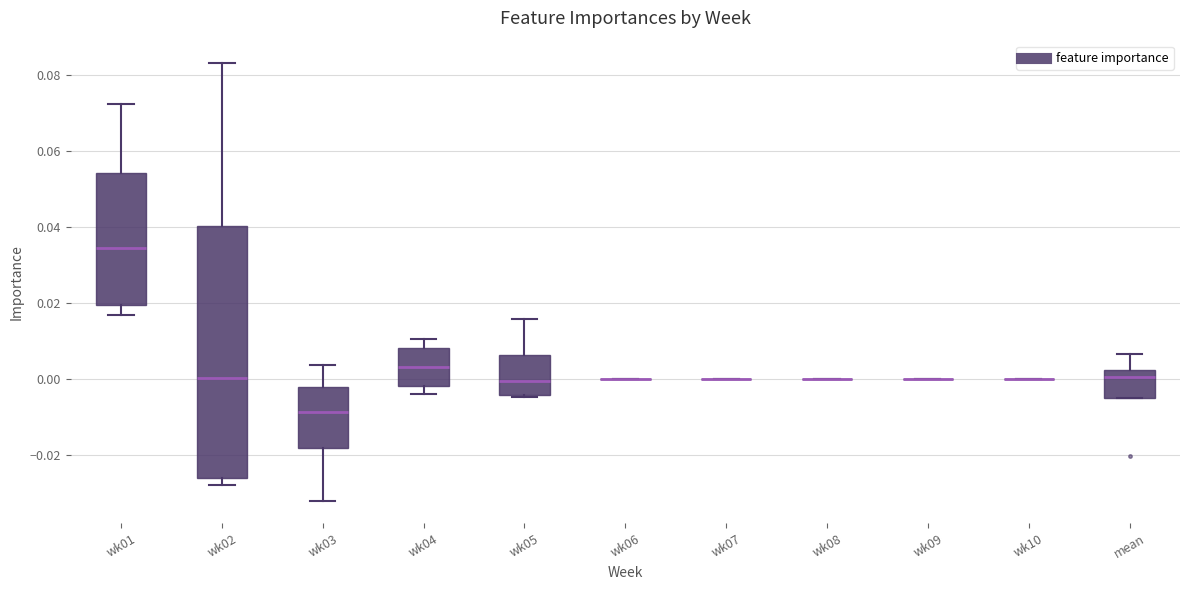

Reading left to right, read every box against the y-axis: the position of its median line, the range the box covers, and the ends of its whiskers. The values are not printed on the chart, so give them approximately, as read against the axis.

wk01: median 0.034, box 0.020 to 0.054, whiskers 0.016 to 0.072
wk02: median 0.000, box -0.026 to 0.040, whiskers -0.028 to 0.084
wk03: median -0.008, box -0.018 to -0.002, whiskers -0.032 to 0.004
wk04: median 0.004, box -0.002 to 0.008, whiskers -0.004 to 0.010
wk05: median 0.000, box -0.004 to 0.006, whiskers -0.004 to 0.016
wk06: box collapsed to a line at 0.000, whiskers 0.000 to 0.000
wk07: box collapsed to a line at 0.000, whiskers 0.000 to 0.000
wk08: box collapsed to a line at 0.000, whiskers 0.000 to 0.000
wk09: box collapsed to a line at 0.000, whiskers 0.000 to 0.000
wk10: box collapsed to a line at 0.000, whiskers 0.000 to 0.000
mean: median 0.000, box -0.006 to 0.002, whiskers -0.006 to 0.006